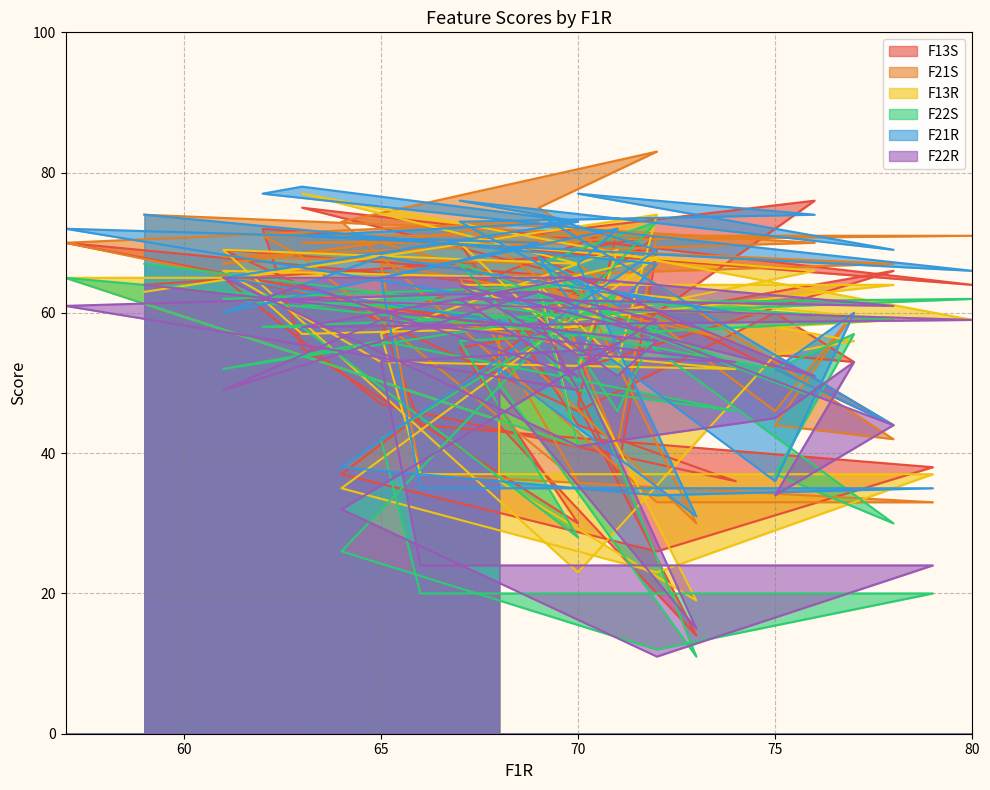

Reading left to right, extract all data points from this chart.

F13S: 64	69	37	60	63	70	57	65	47	36	44	70	76	52	66	55	30	55	72	64	75	65	69	46	60	53	54	44	68	71	37	26	38	44	59	72	47	14	44	59
F21S: 74	71	41	68	55	70	73	67	70	56	61	73	70	69	67	65	36	68	71	71	70	70	68	67	46	60	44	42	75	83	73	33	33	37	67	61	64	30	57	48
F13R: 63	74	53	64	41	65	65	66	53	52	54	70	66	59	64	64	58	57	62	59	77	67	69	23	54	56	58	59	64	68	35	23	37	37	57	69	52	19	36	48
F22S: 67	58	46	63	41	65	59	52	56	46	49	67	48	62	59	56	28	58	58	62	61	64	62	57	52	57	37	30	67	73	26	12	20	20	42	63	53	11	50	45
F21R: 74	67	61	68	60	72	70	60	68	60	64	73	74	77	69	76	73	78	77	66	71	73	65	57	36	60	52	44	74	69	38	34	35	35	65	72	67	31	52	51
F22R: 64	56	51	59	49	61	63	49	59	53	54	64	51	65	61	62	51	64	62	59	58	65	65	41	45	53	34	44	63	59	32	11	24	24	53	55	52	15	49	45